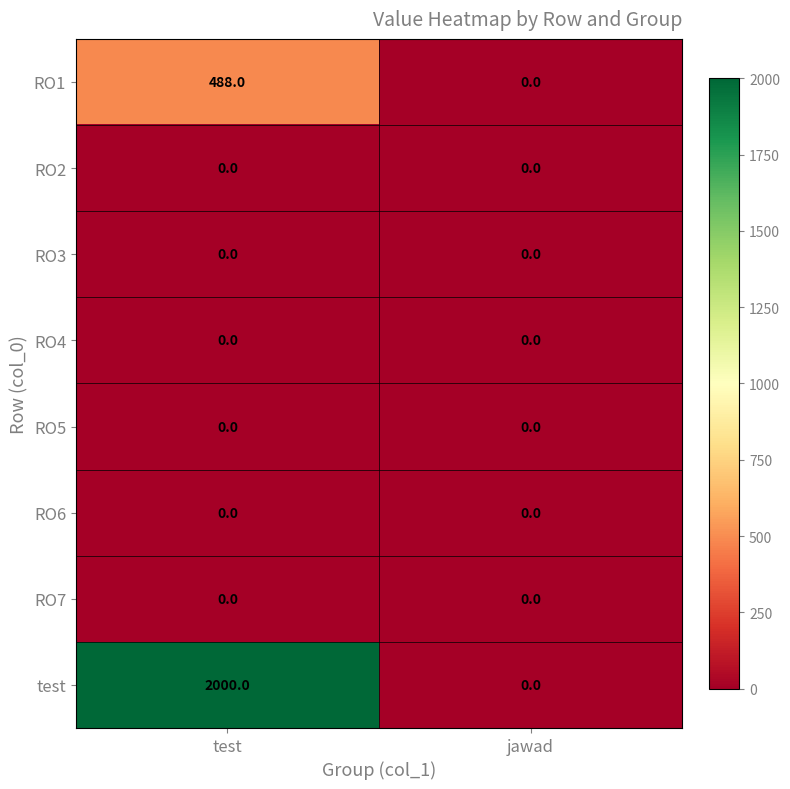

Reading left to right, what are all the values shown in this chart?

RO1: test=488	jawad=0
RO2: test=0	jawad=0
RO3: test=0	jawad=0
RO4: test=0	jawad=0
RO5: test=0	jawad=0
RO6: test=0	jawad=0
RO7: test=0	jawad=0
test: test=2000	jawad=0